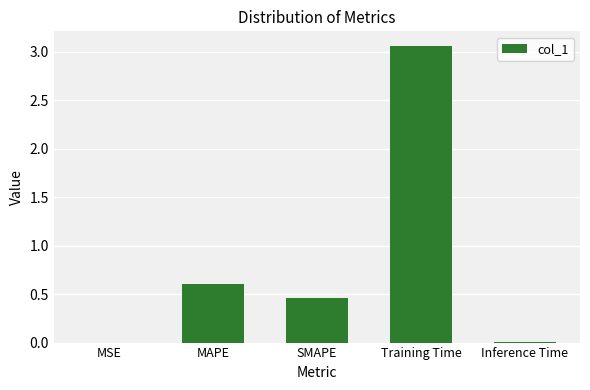

Is it true that the value at MAPE is 0.6?

True